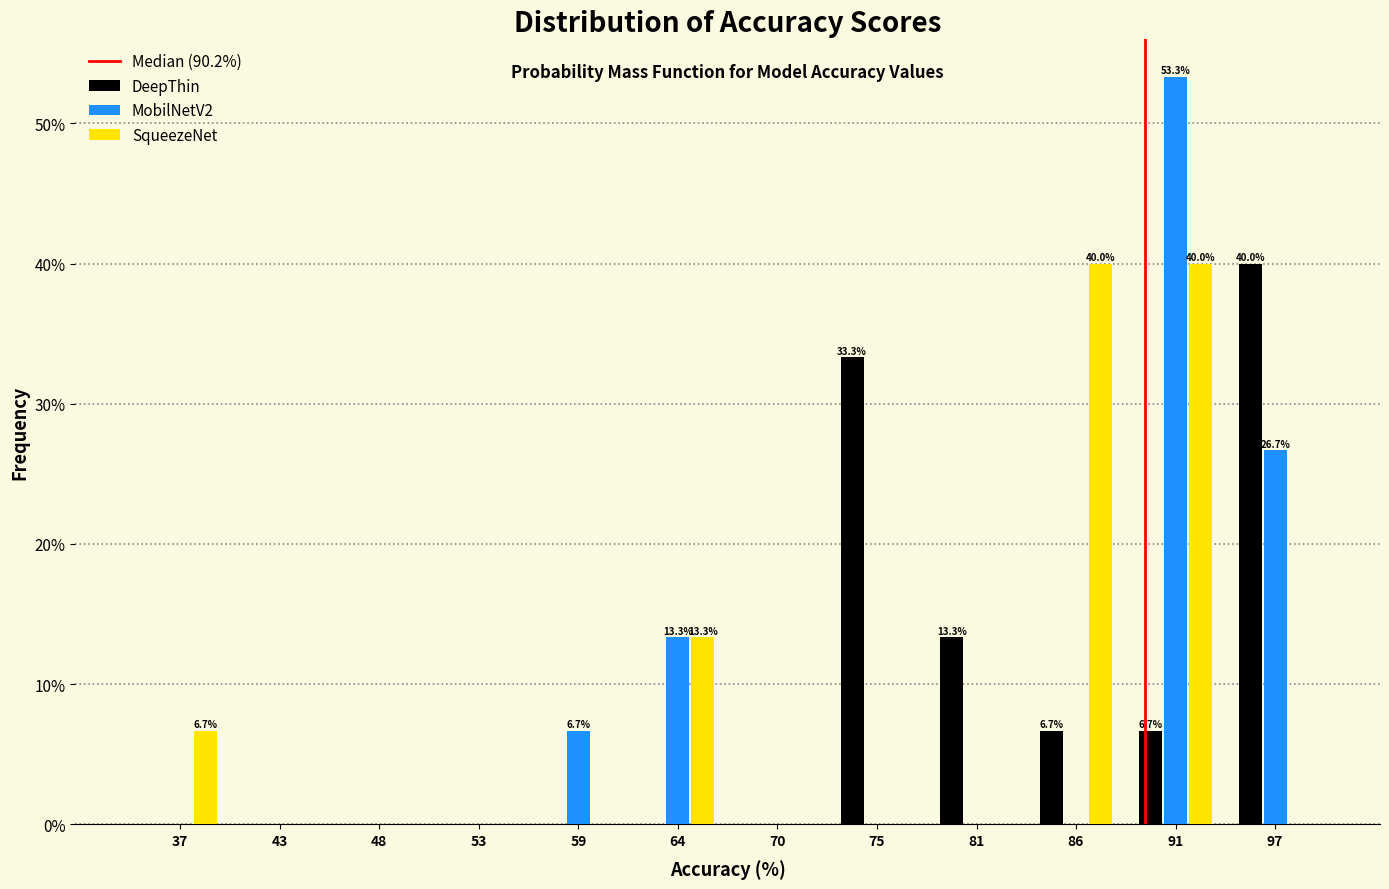

Which series changed the most between 75 and 81?

DeepThin